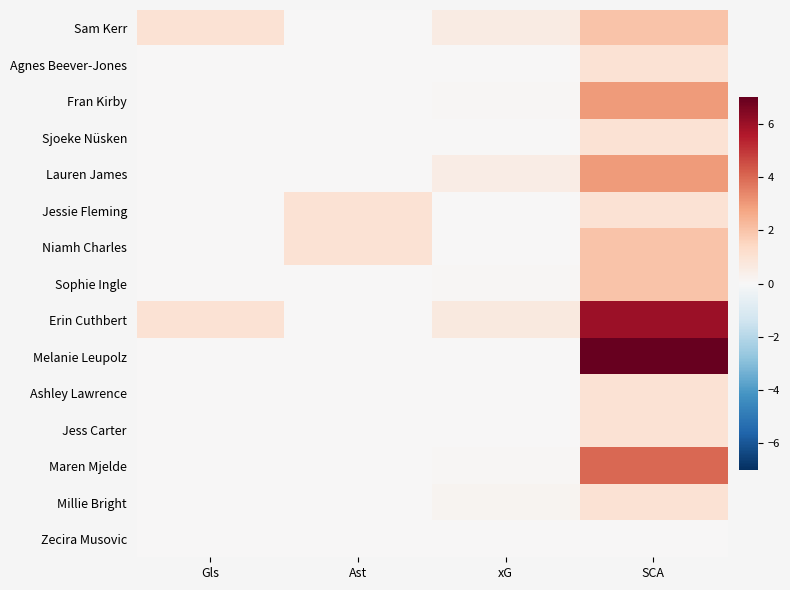

Between SCA and Ast, which is larger?

SCA